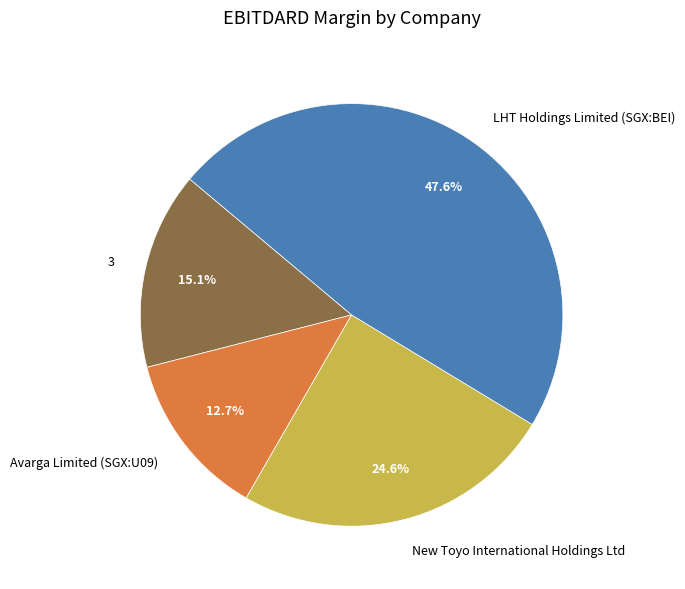

What is the largest slice in the pie chart?

LHT Holdings Limited (SGX:BEI)